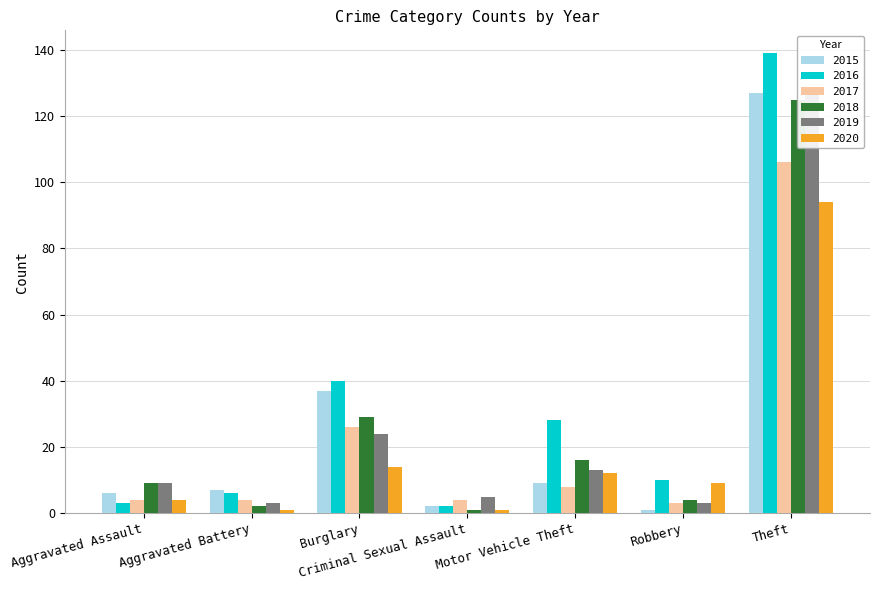

What is the value of the 2016 bar at the 2nd from the left?

6